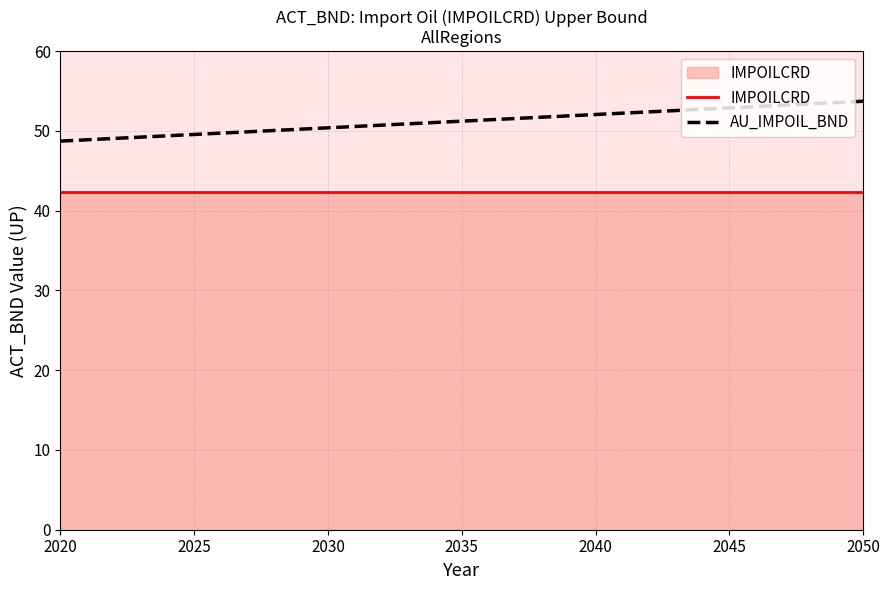

True or false: AU_IMPOIL_BND and IMPOILCRD intersect in this chart.

False